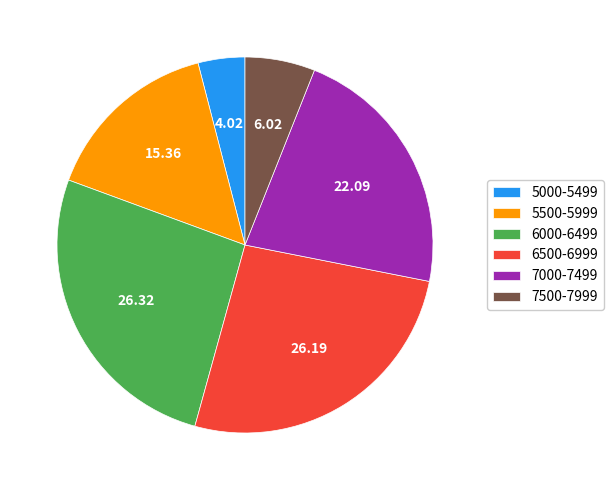

Combined, do 5000-5499 and 5500-5999 account for over 50%?

No